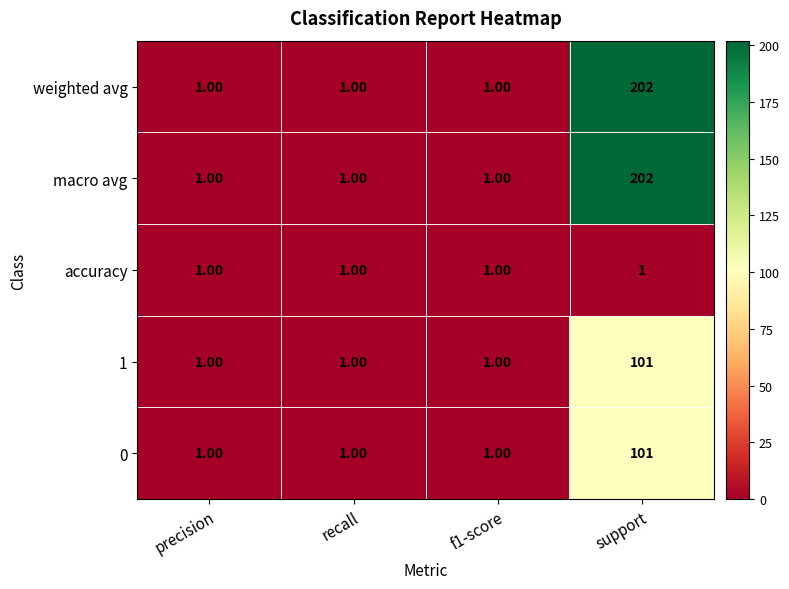

What is the total value across all series at support?

607